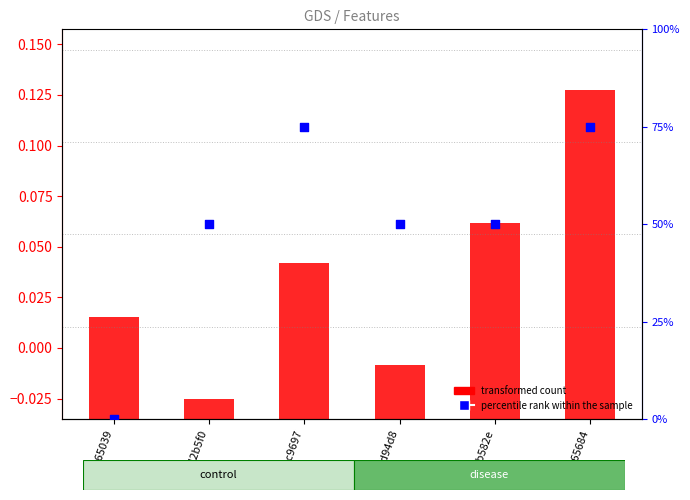

Which series has the widest spread of Y values?

percentile rank within the sample